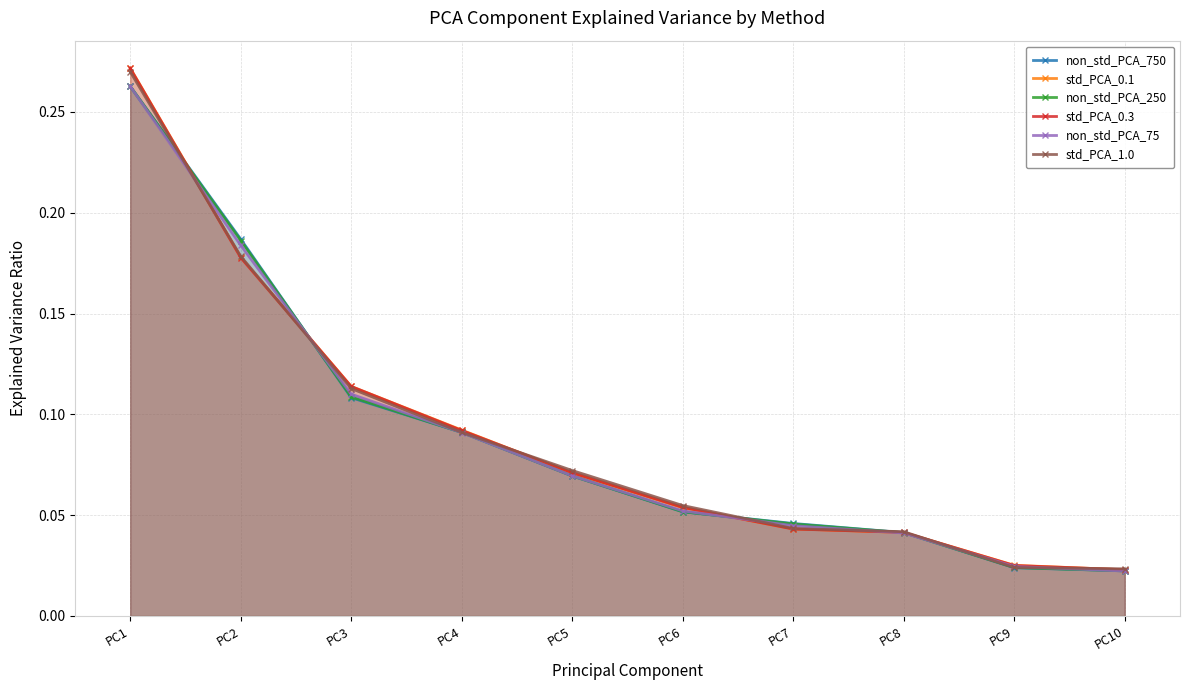

At which label is non_std_PCA_75 closest to 0?

PC10